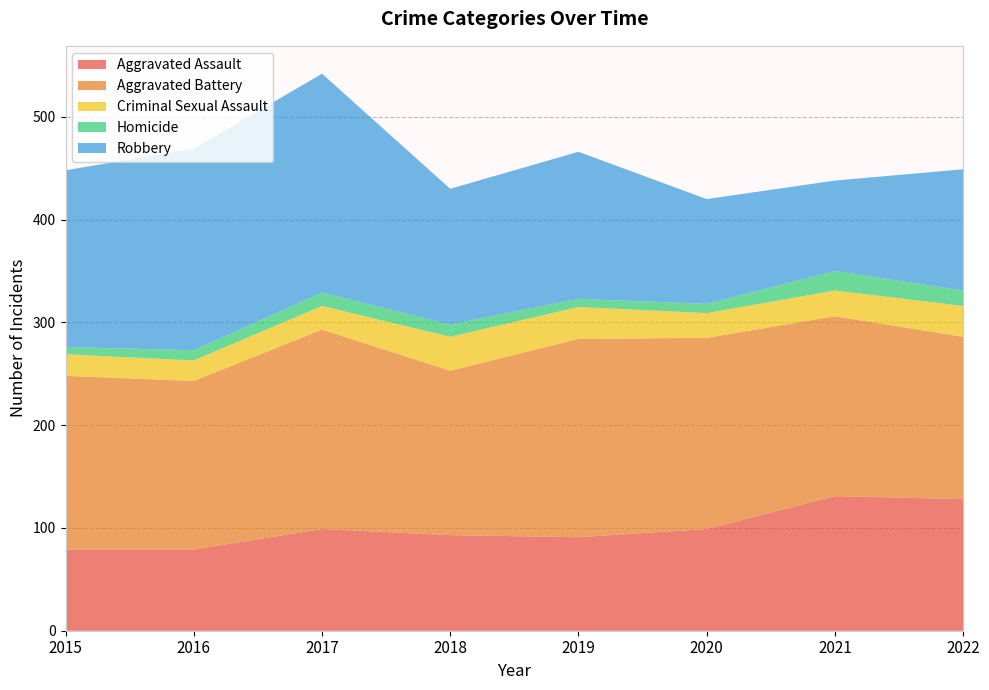

Reading left to right, what are all the values shown in this chart?

Aggravated Assault: 79	79	99	93	91	99	131	128
Aggravated Battery: 169	164	194	160	193	186	175	158
Criminal Sexual Assault: 21	20	23	33	31	24	25	30
Homicide: 7	10	13	12	8	9	19	15
Robbery: 172	196	213	132	143	102	88	118